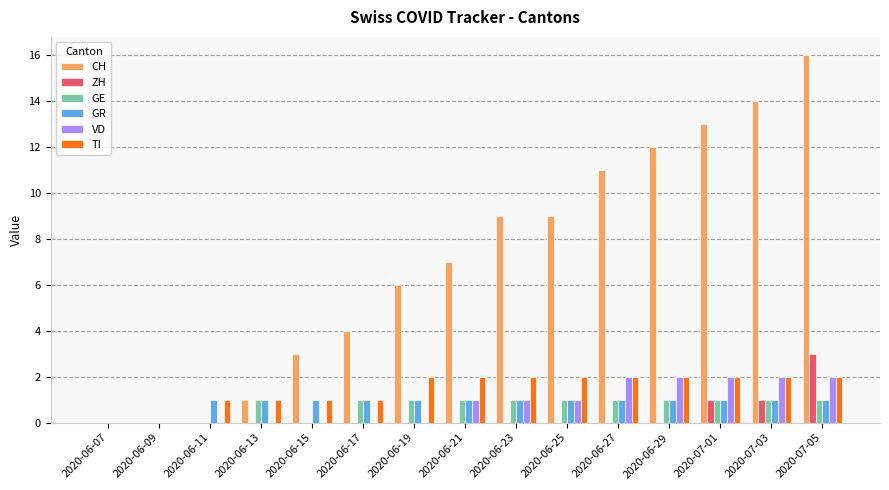

At which category is the sum across all series the highest?

2020-07-05